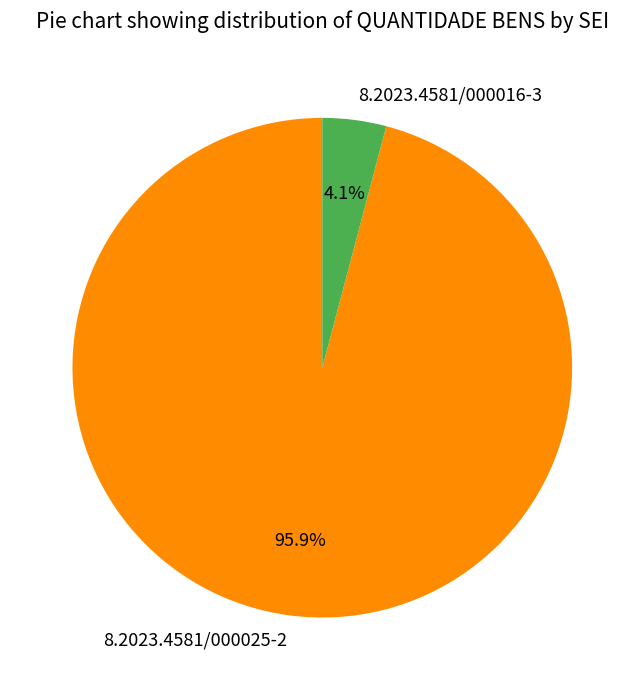

Does 8.2023.4581/000025-2 represent more than half of the total?

Yes